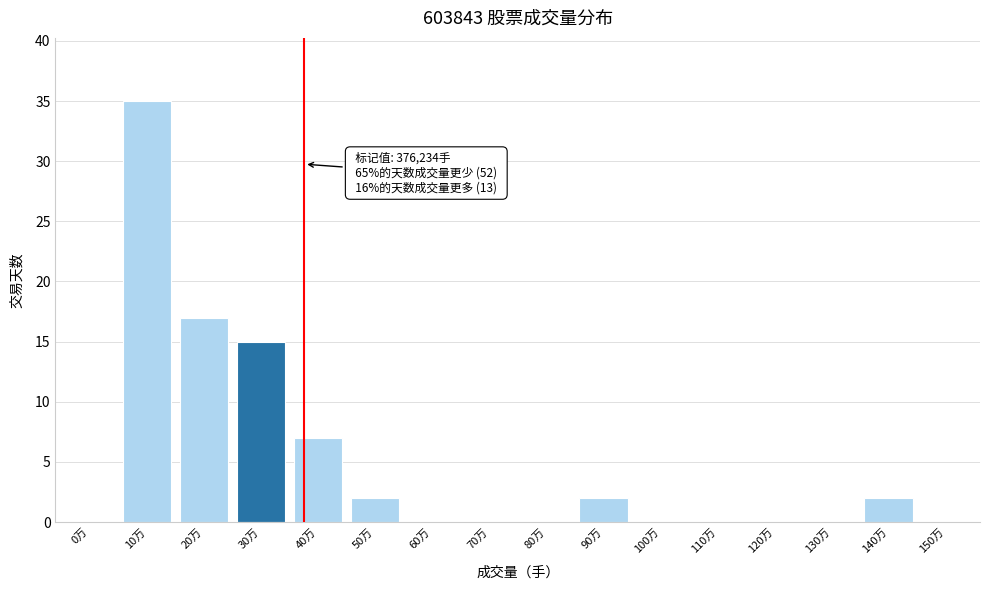

Reading left to right, list all the values displayed in this chart.

0万=0	10万=35	20万=17	30万=15	40万=7	50万=2	60万=0	70万=0	80万=0	90万=2	100万=0	110万=0	120万=0	130万=0	140万=2	150万=0